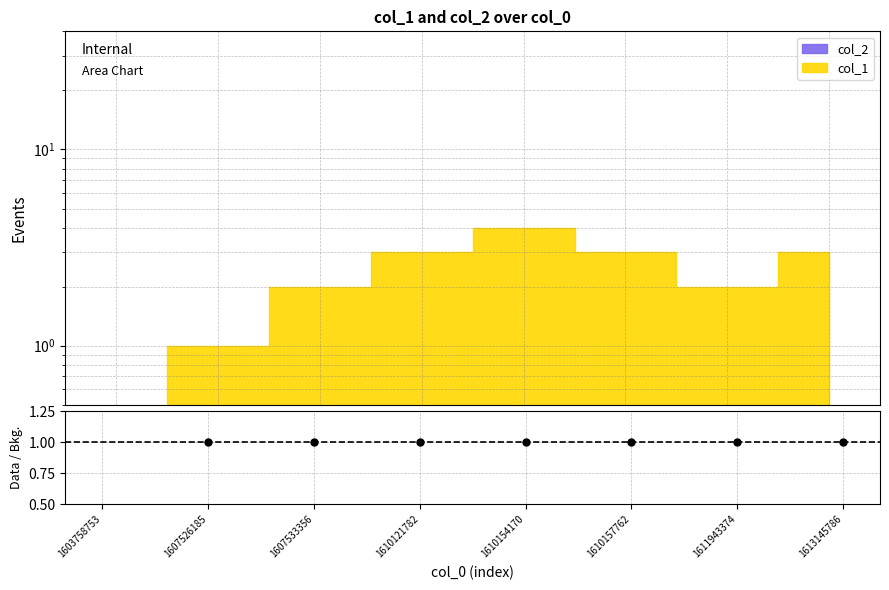

Does the chart have visible grid lines?

Yes